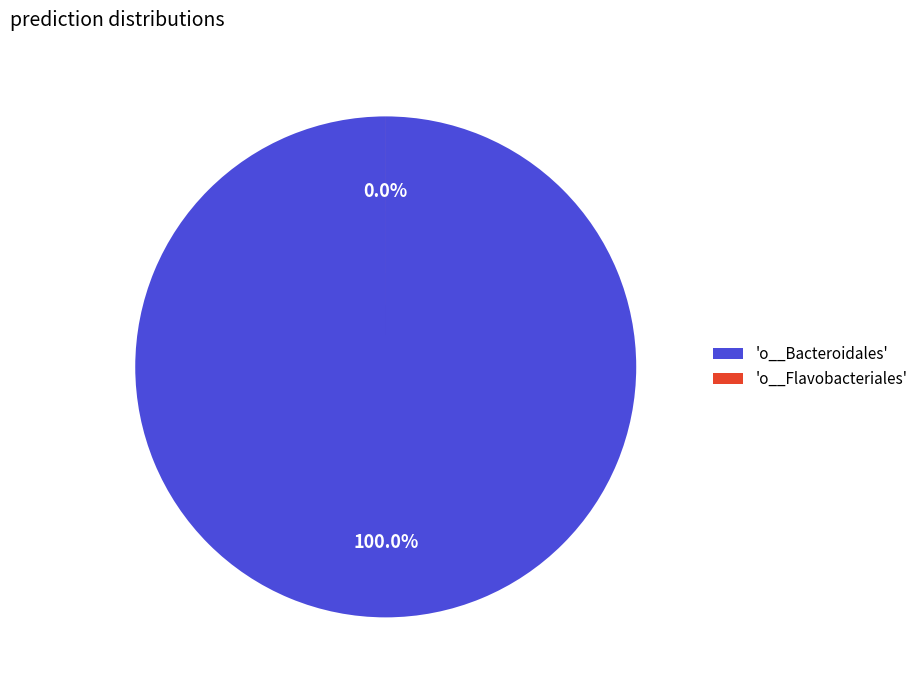

Count the number of slices in the pie.

5